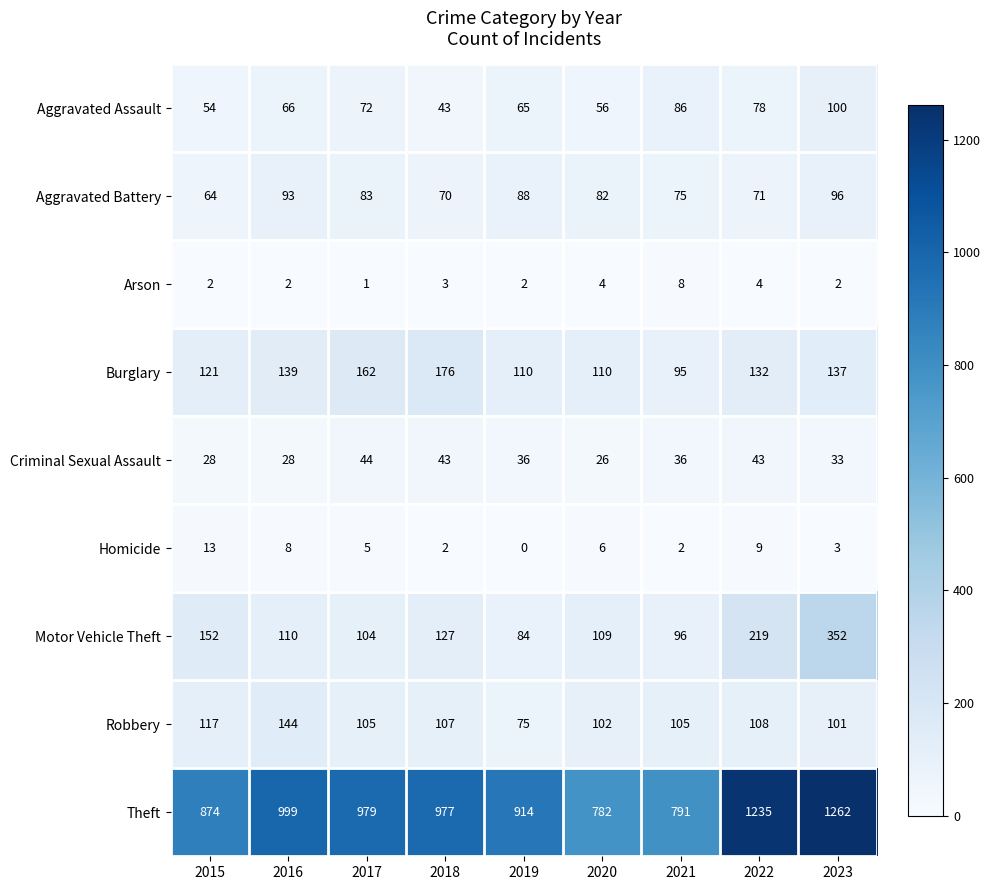

At how many categories does at least one series exceed 728?

9